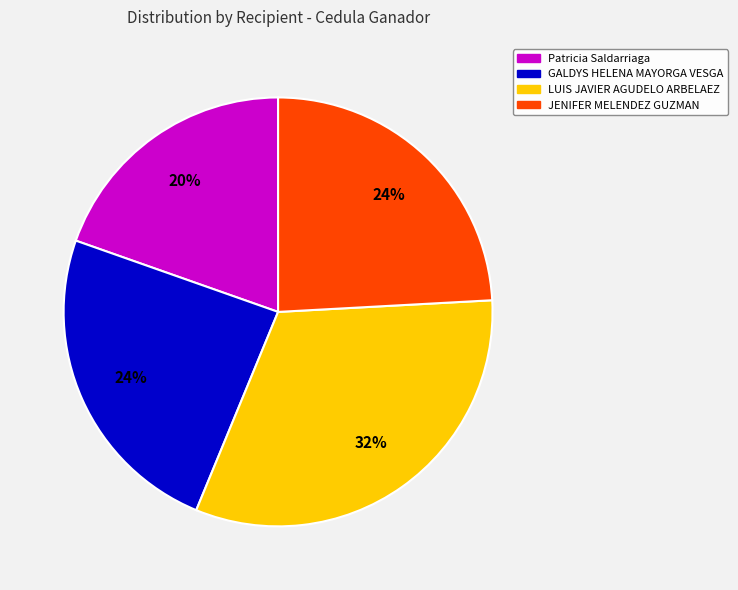

To the nearest percent, what portion does LUIS JAVIER AGUDELO ARBELAEZ represent?

32%